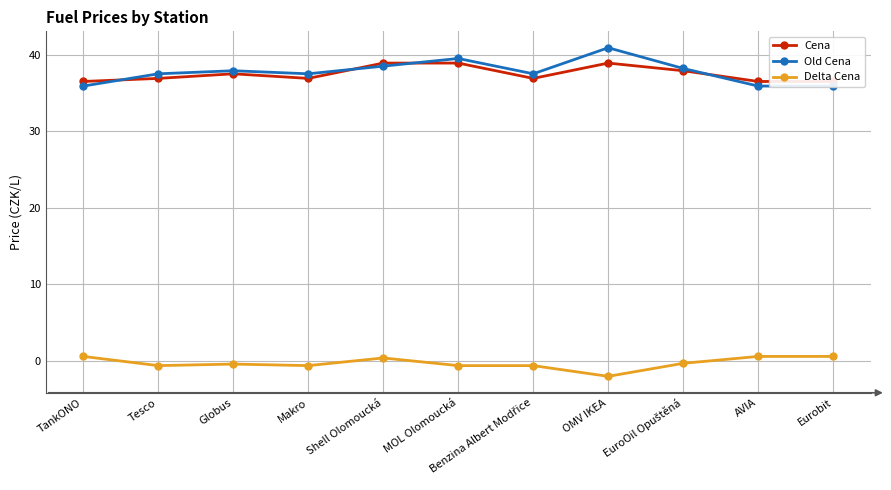

Rank the series by their maximum value, from highest to lowest.

Old Cena, Cena, Delta Cena